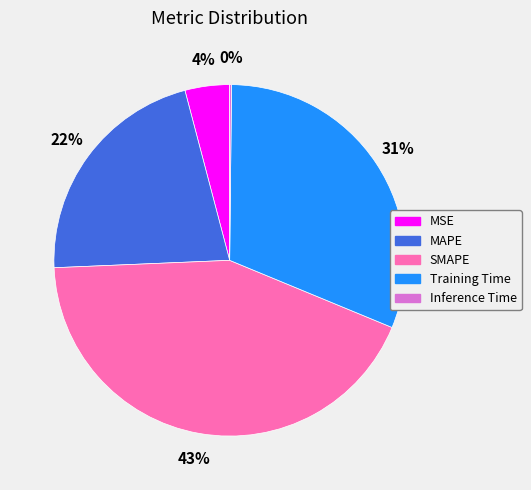

Does any single category account for the majority?

No